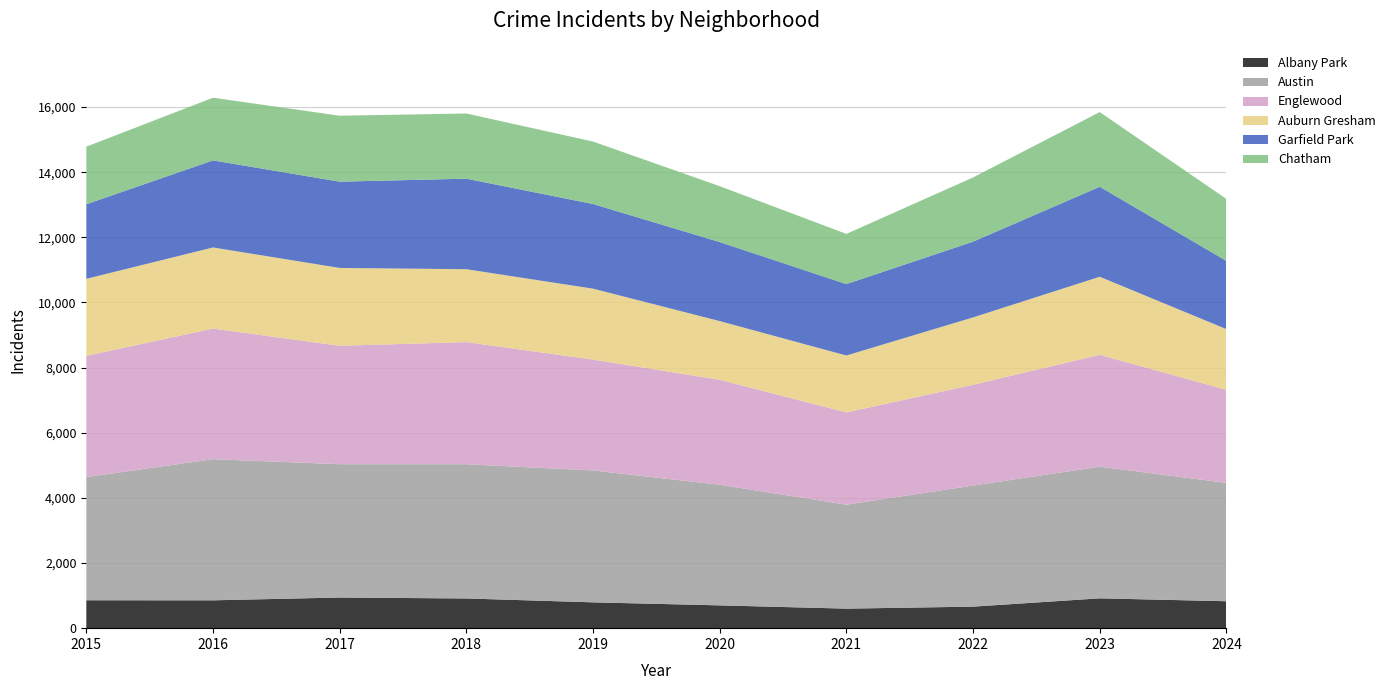

Reading left to right, extract all data points from this chart.

Albany Park: 857	855	941	912	793	700	600	661	916	827
Austin: 3782	4334	4094	4122	4050	3704	3192	3719	4042	3636
Englewood: 3723	4011	3636	3750	3404	3224	2833	3095	3436	2856
Auburn Gresham: 2365	2490	2390	2238	2178	1801	1747	2067	2396	1864
Garfield Park: 2290	2673	2649	2780	2599	2427	2193	2326	2764	2094
Chatham: 1767	1925	2025	2001	1918	1715	1541	1971	2293	1903